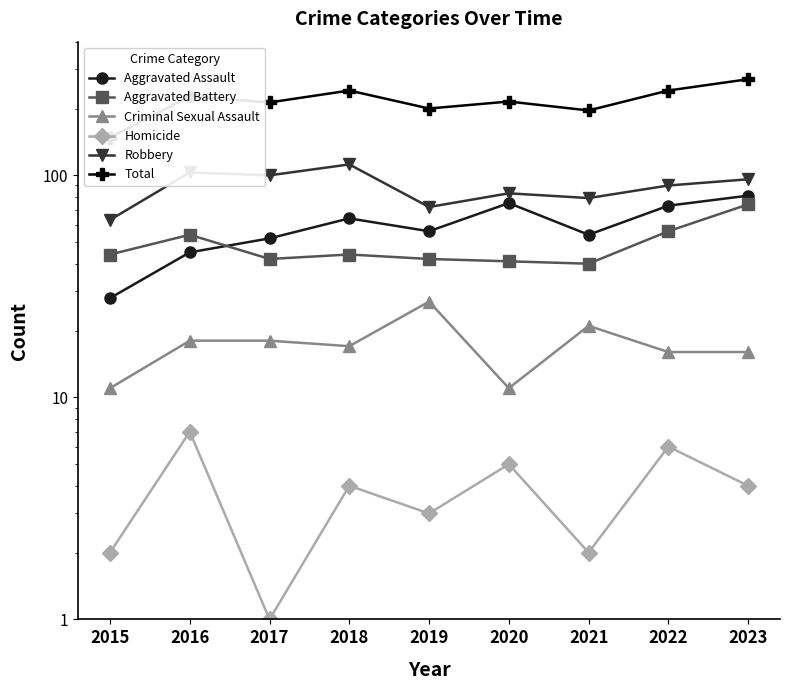

What is the highest value of the Aggravated Battery series?

74